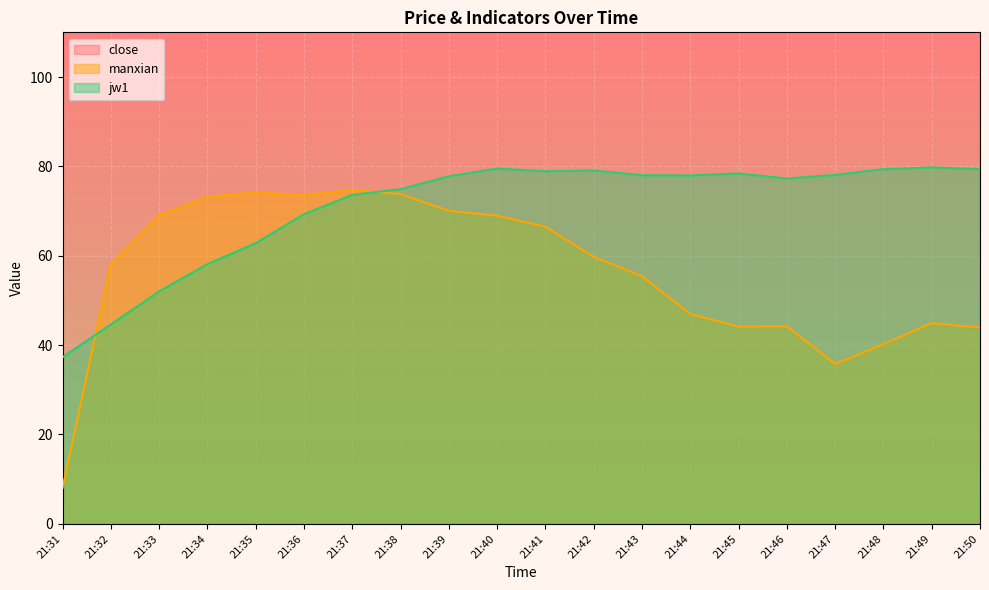

True or false: manxian and close cross at least once.

False